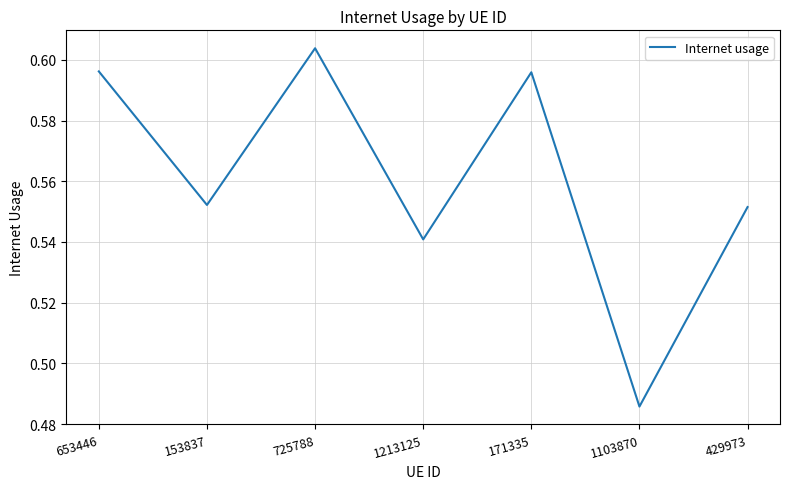

Which label corresponds to the smallest value in the chart?

1103870